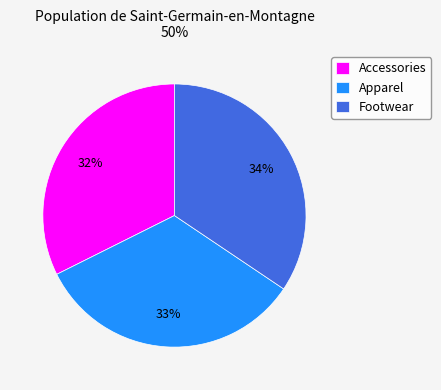

Is it true that Footwear is 29% of the pie?

False